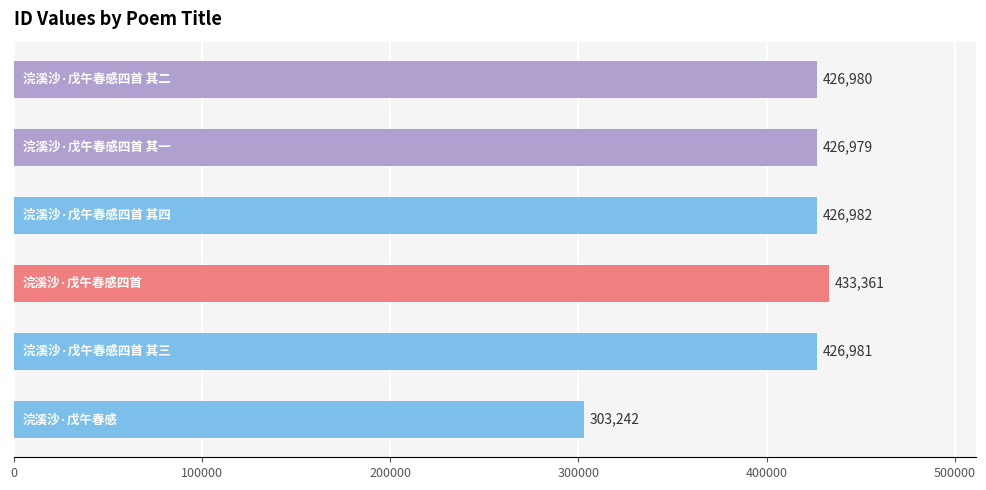

What is the difference between the maximum and minimum values?

130119